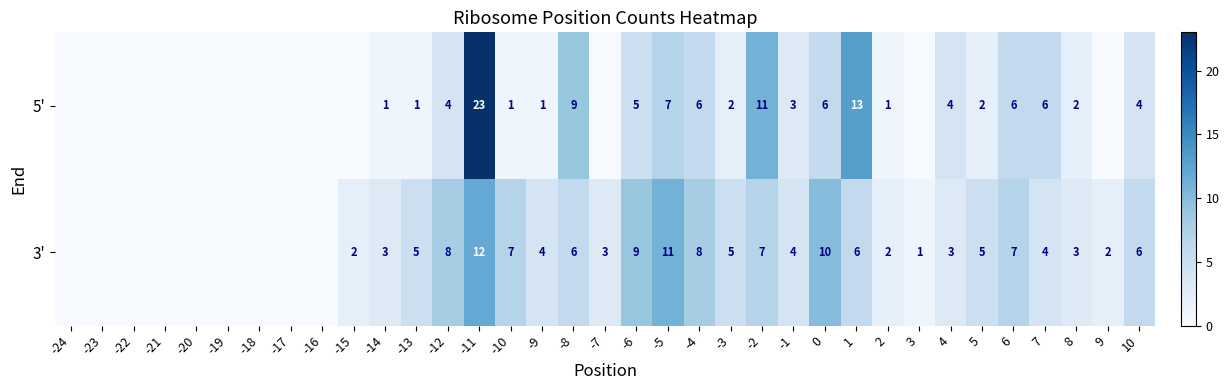

At which category does the chart reach its peak across all series?

-11